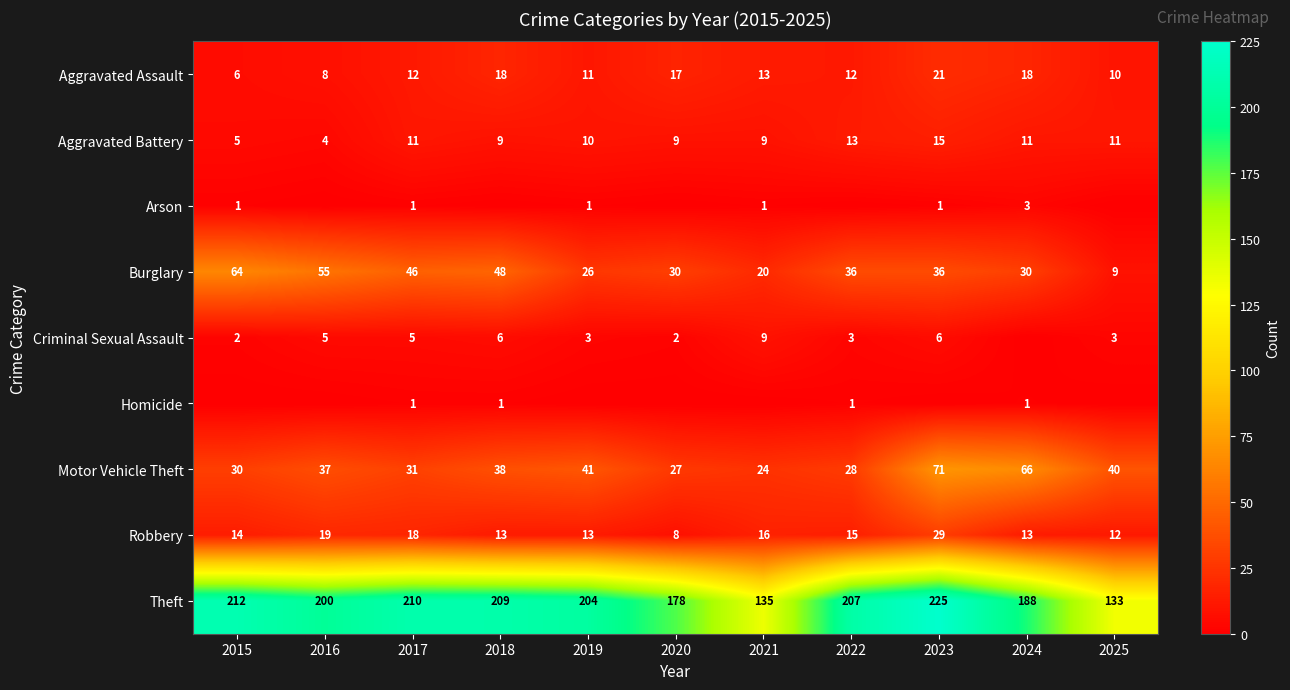

At which category is the sum across all series the highest?

2023